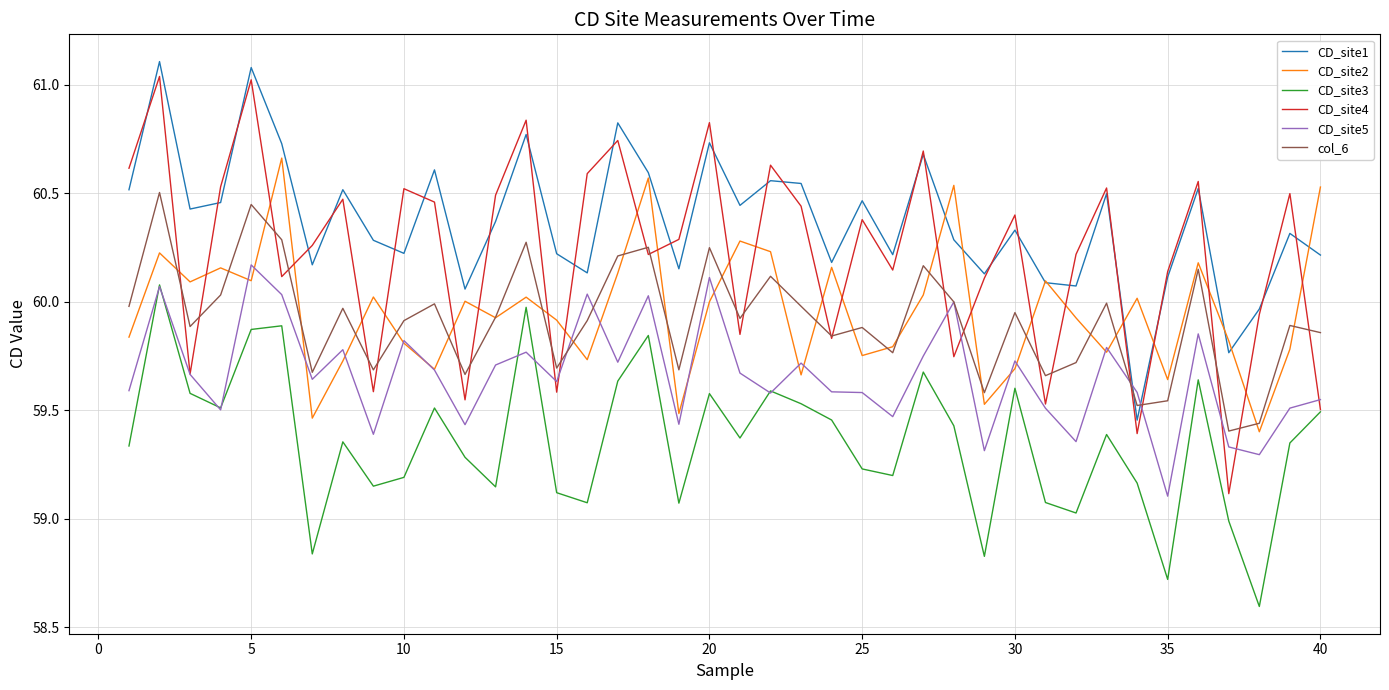

Which series has the largest range (max minus min)?

CD_site4